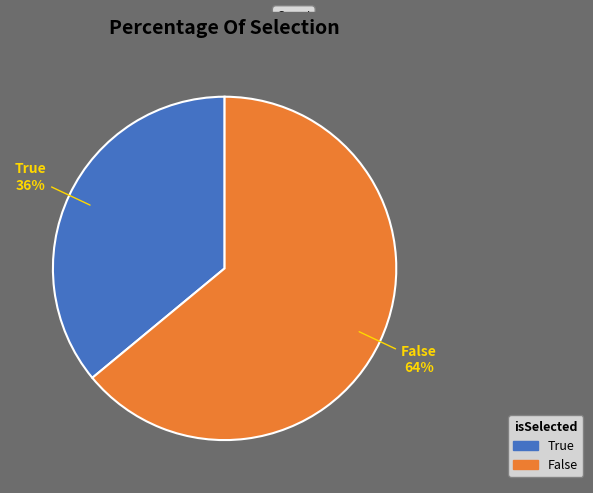

Which slice is the smallest?

True